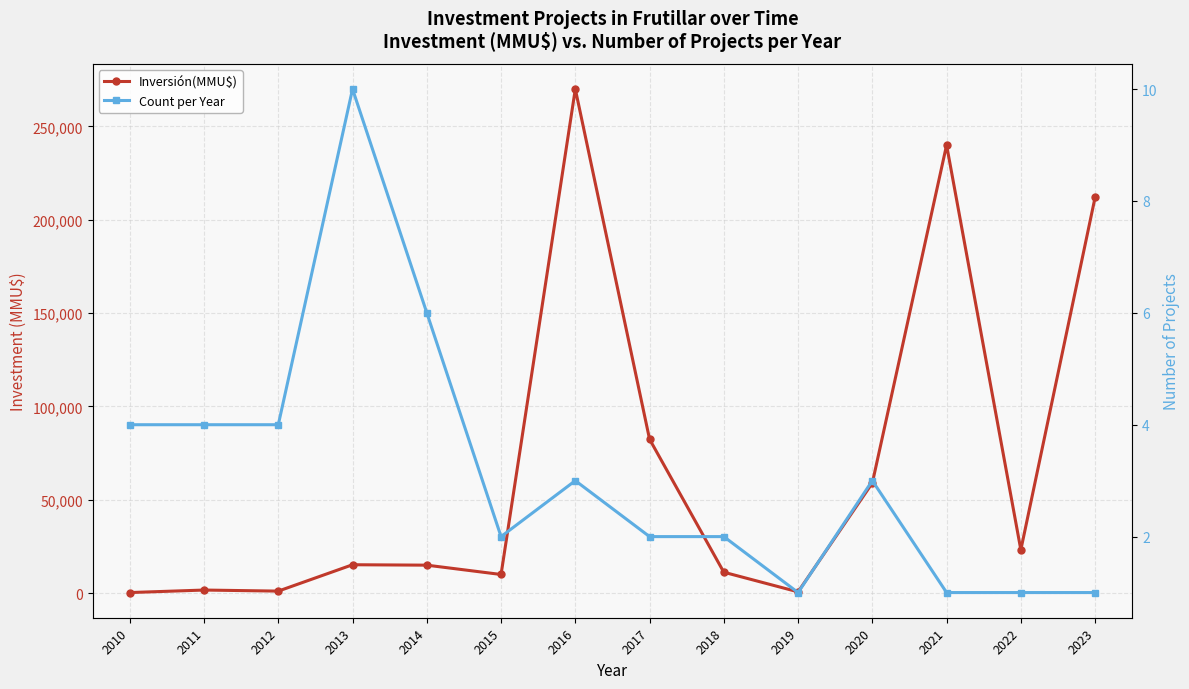

Count the number of categories in the chart.

14